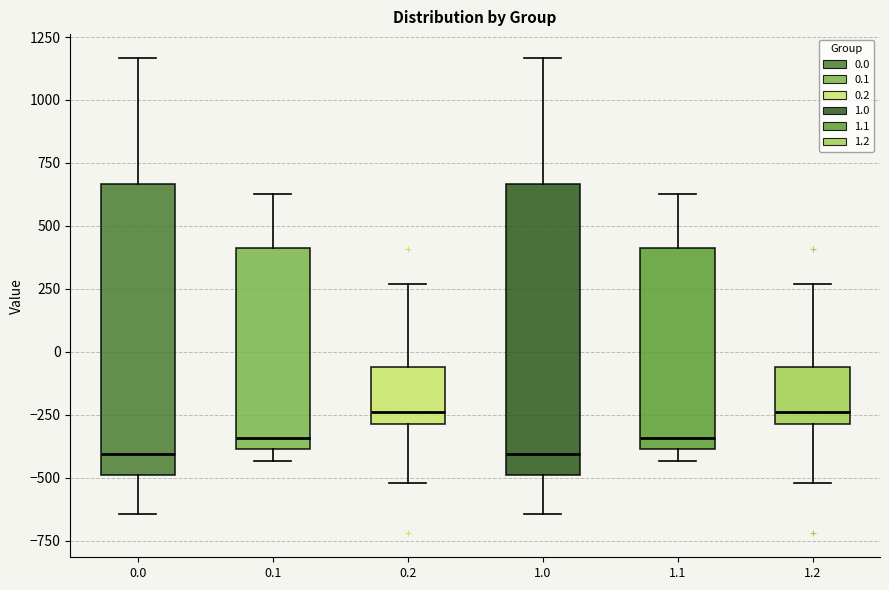

Where does the upper whisker of the box at x = 1.0 end on the y-axis? The values are not printed on the chart, so give them approximately, as read against the axis.

1150